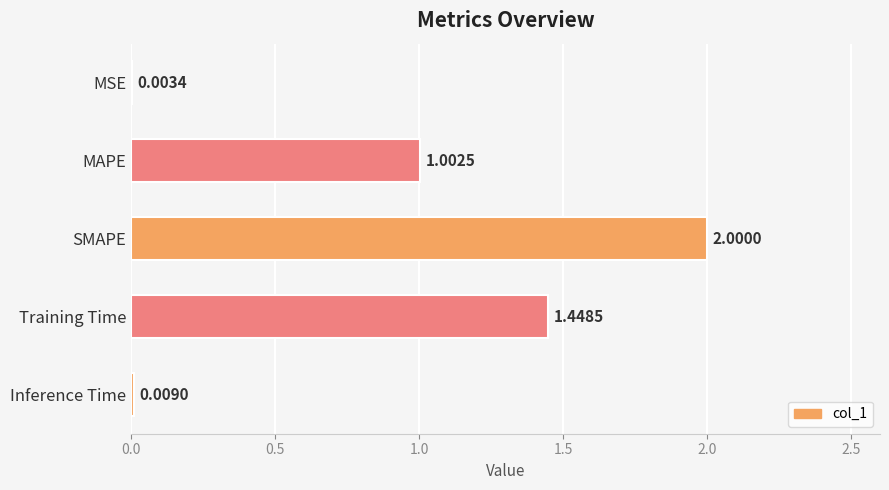

How many distinct data groups are displayed?

1